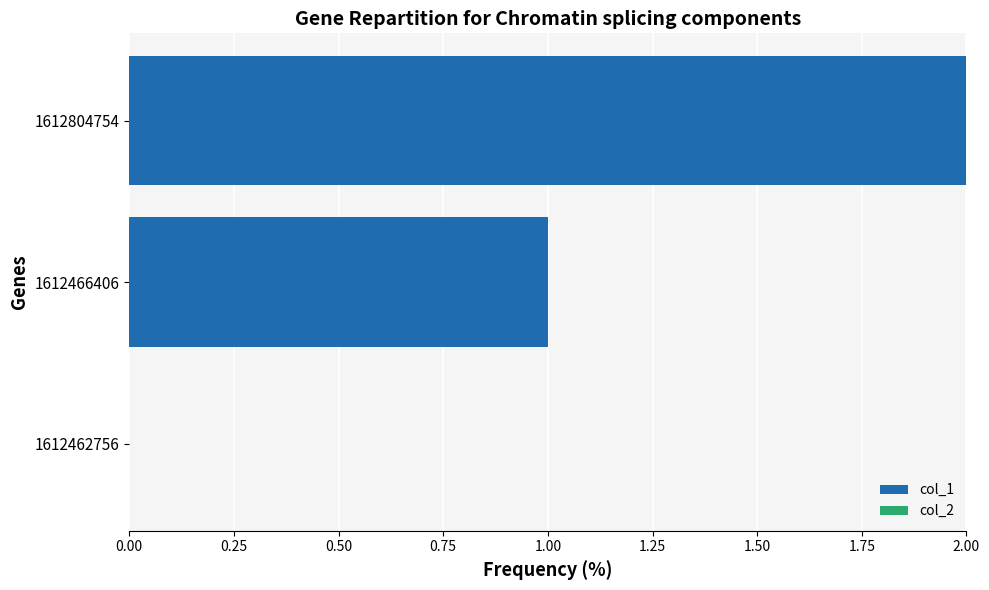

Are the bars horizontal?

Yes